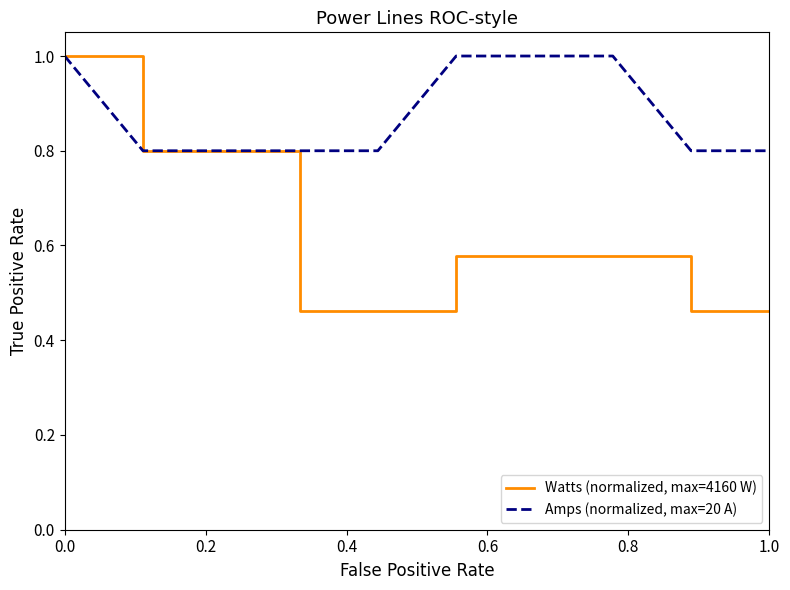

Which series has the largest range (max minus min)?

Watts (normalized, max=4160 W)